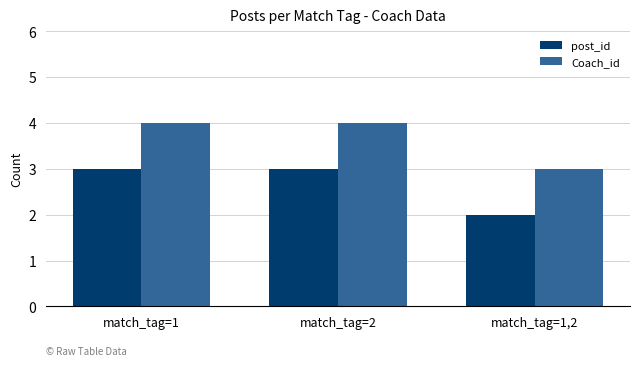

Reading right to left, what are all the values shown in this chart?

post_id: match_tag=1,2=2	match_tag=2=3	match_tag=1=3
Coach_id: match_tag=1,2=3	match_tag=2=4	match_tag=1=4